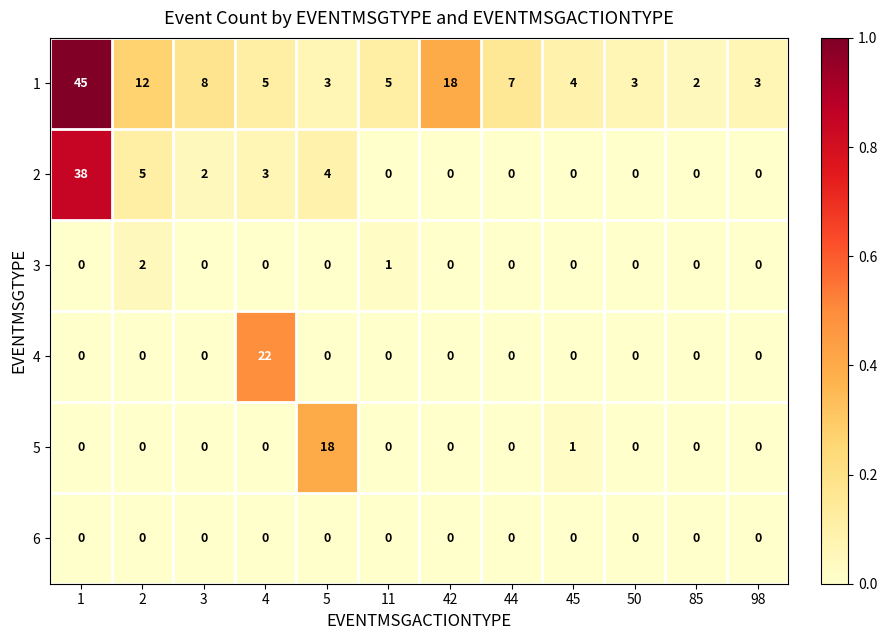

The 2 series shows 0 at 45. True or false?

True